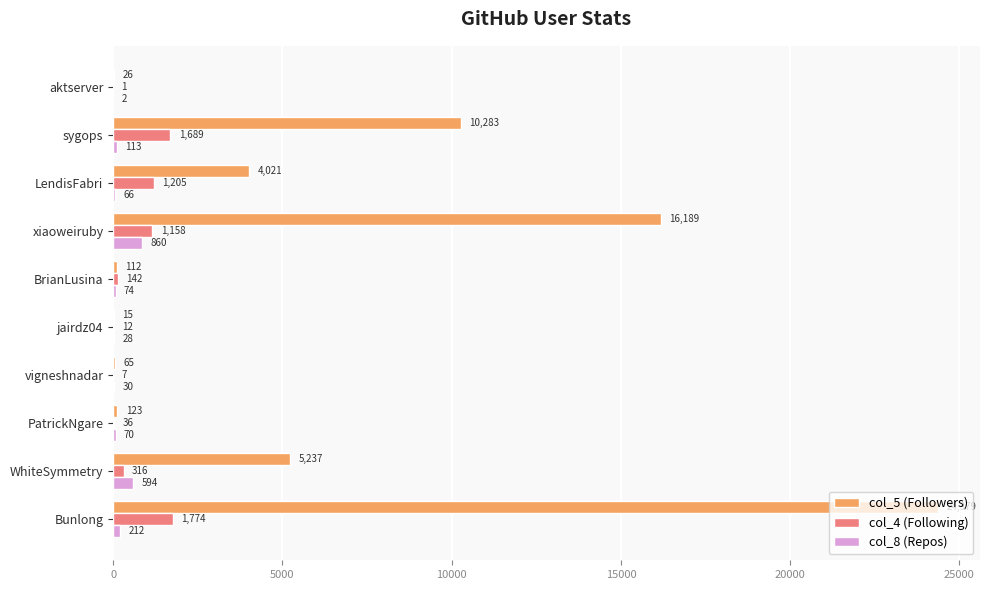

What is the approximate value of col_4 (Following) at xiaoweiruby, to the nearest 10?

1160